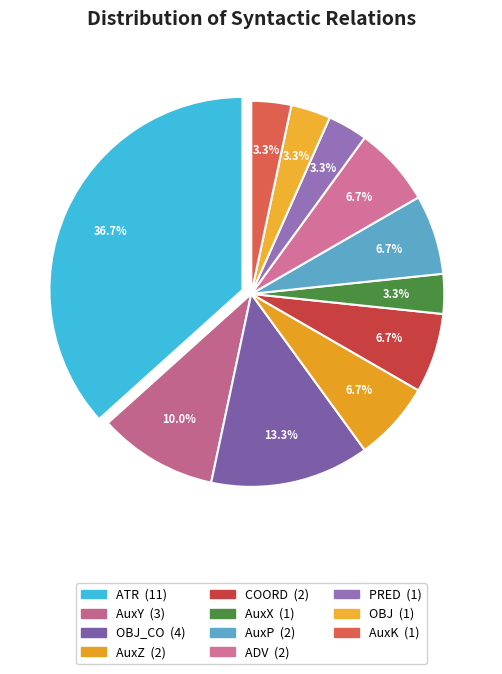

Count the number of slices in the pie.

11